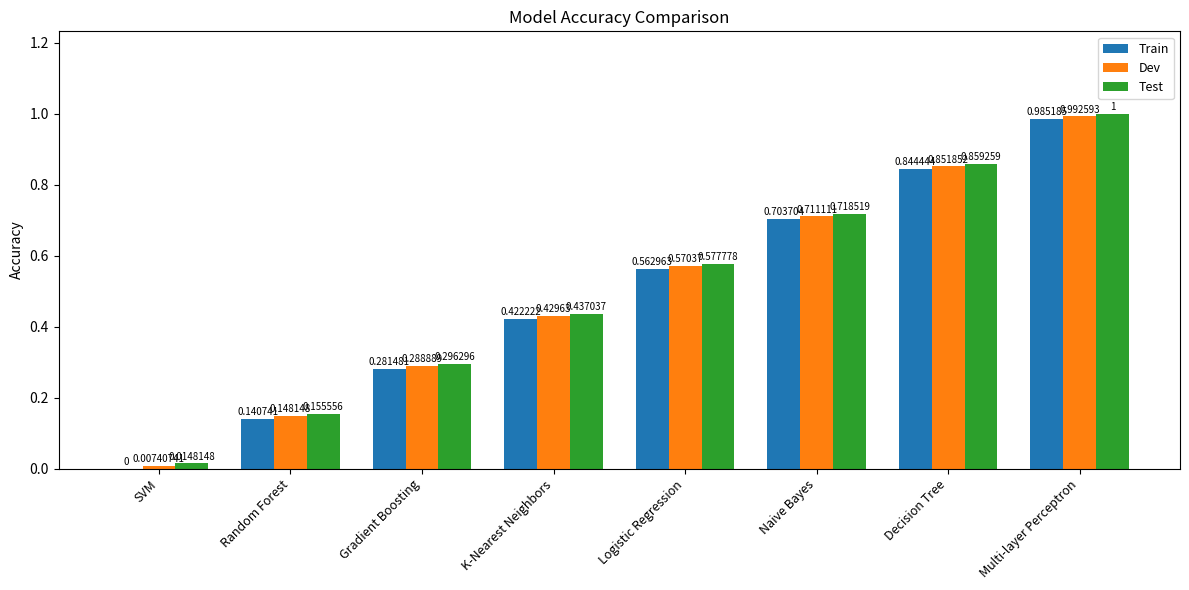

Is it true that Dev equals 0.3 at Logistic Regression?

False